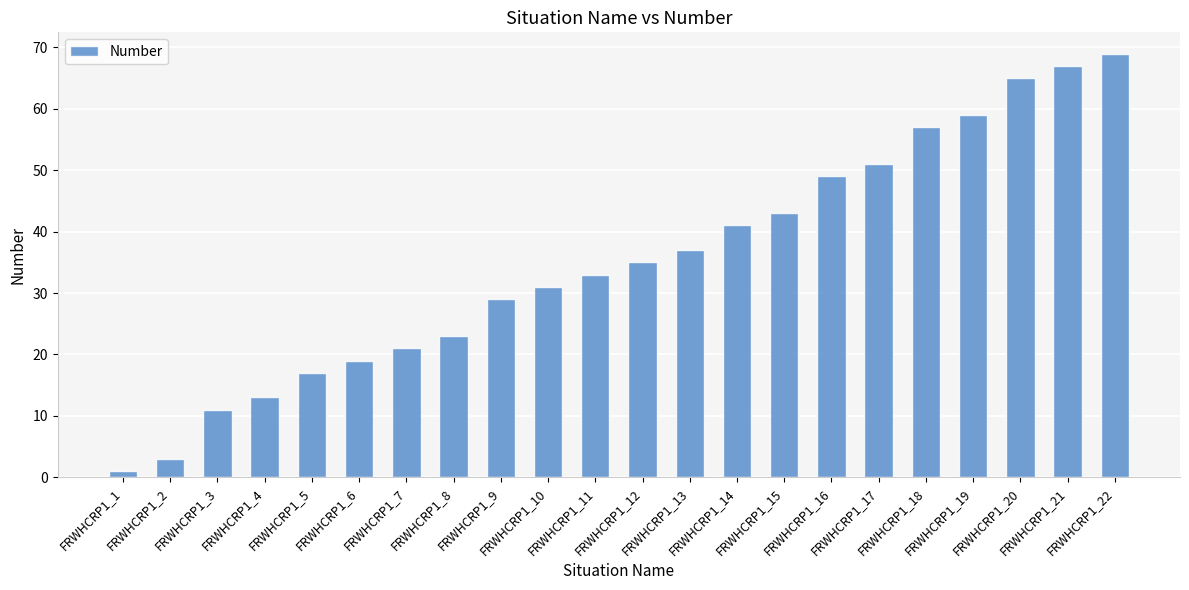

What is the value of the 12th bar from the left?

35